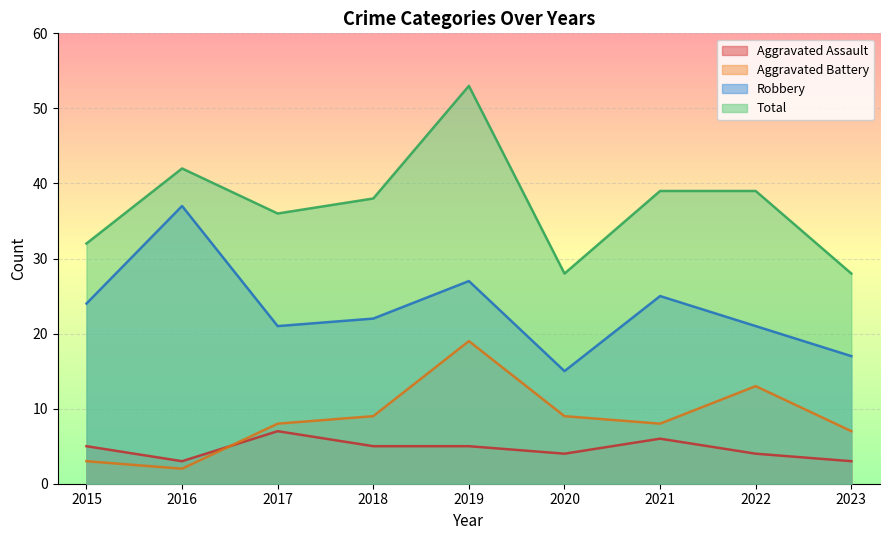

At which category is the sum across all series the highest?

2019